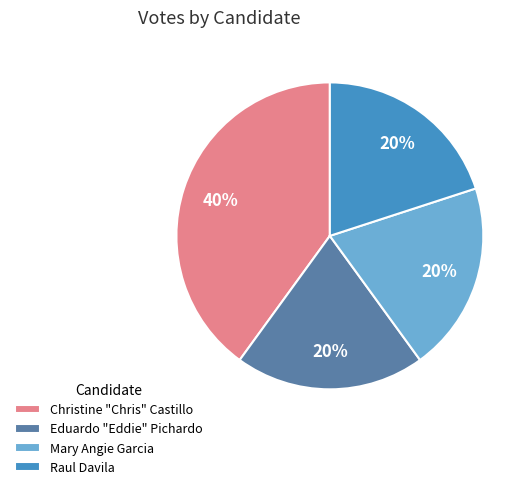

To the nearest percent, what is the average slice percentage?

25%